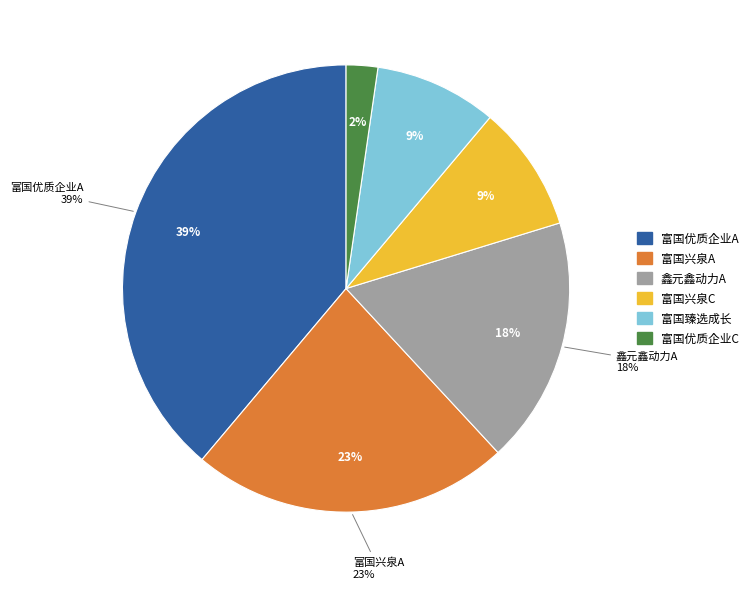

Count the number of slices in the pie.

6